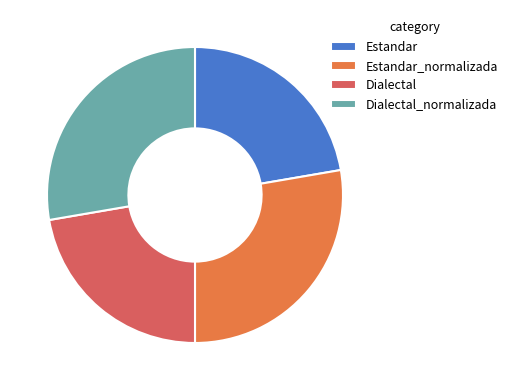

The Estandar_normalizada slice represents 28% of the pie. True or false?

True